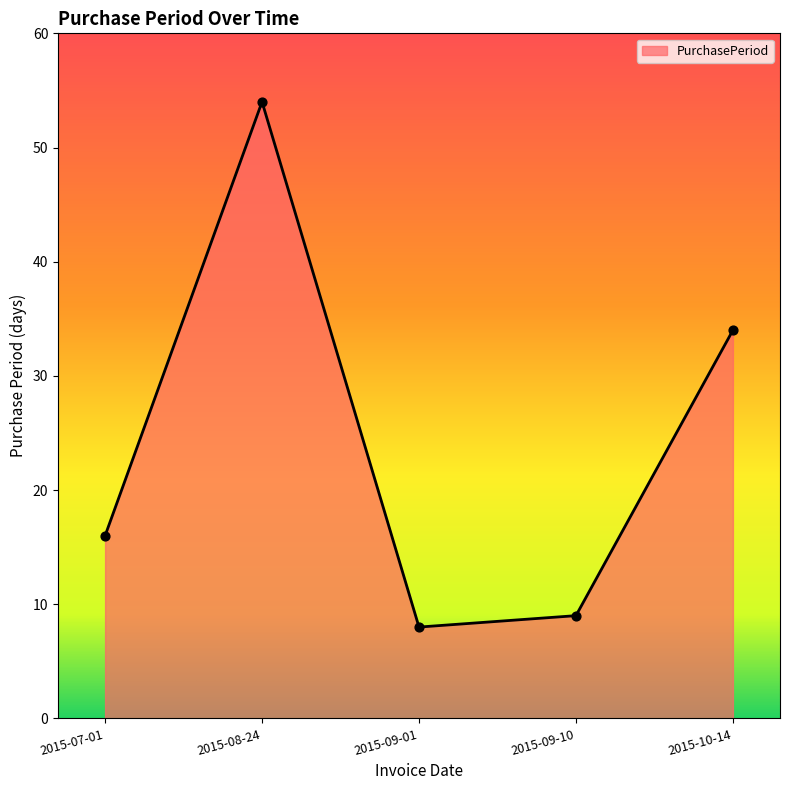

Approximately how many times larger is the value at 2015-08-24 compared to 2015-09-10?

6.0